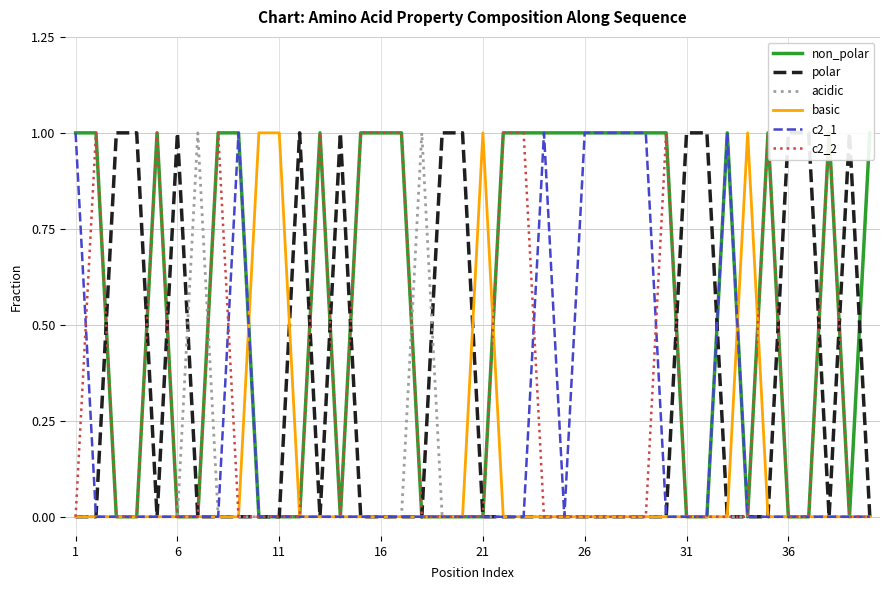

How many times do non_polar and basic cross each other?

4